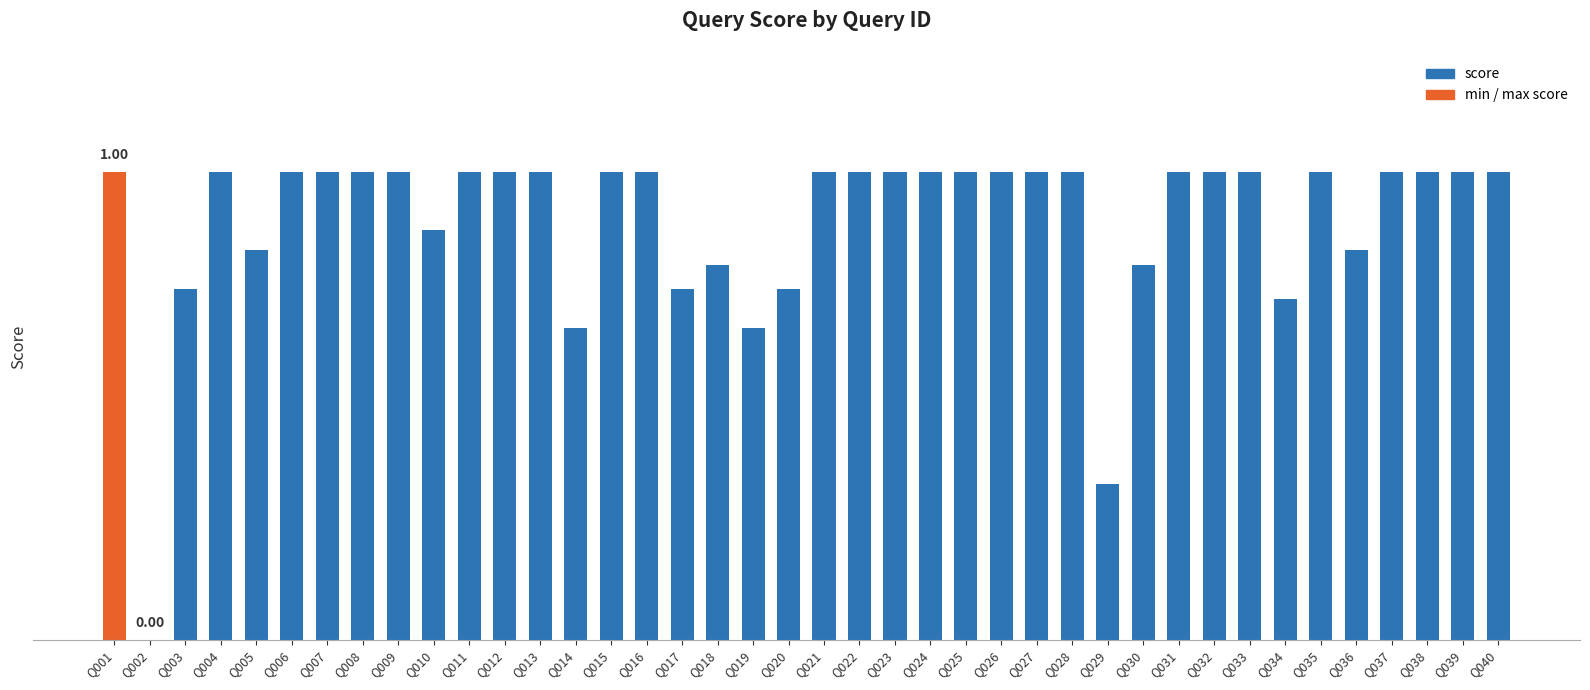

What is the change in value from Q017 to Q036?

+0.1